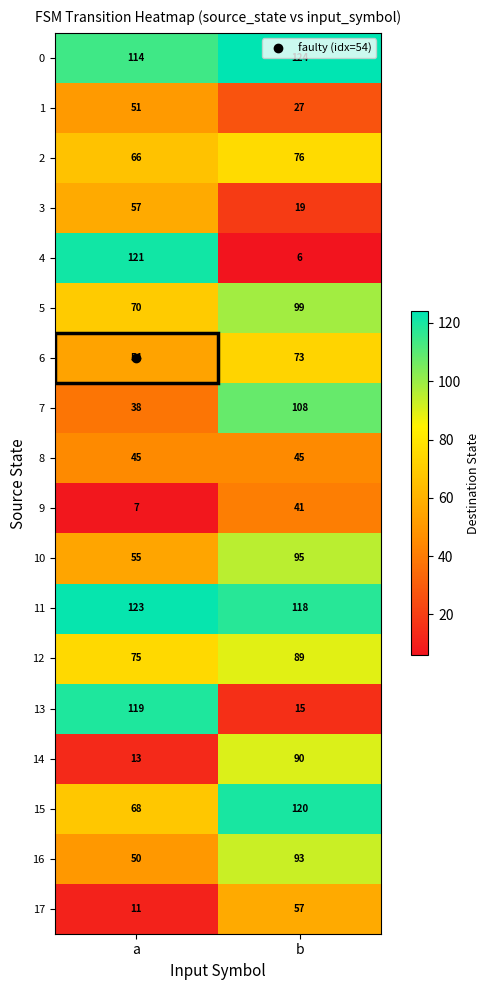

Which category has the highest value across all series?

b